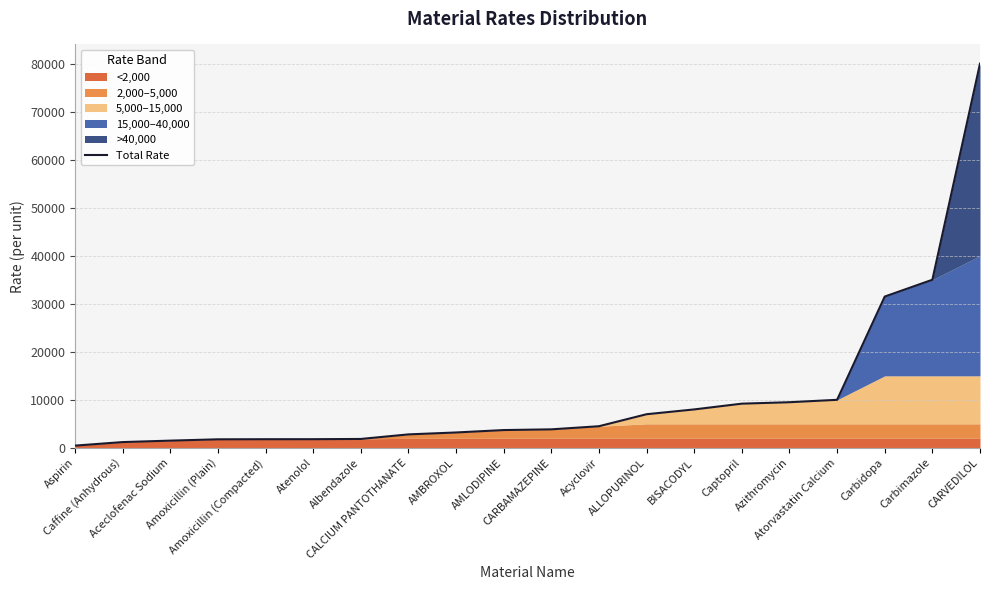

What is the ratio of the value at AMBROXOL to the value at Aceclofenac Sodium?

2.1